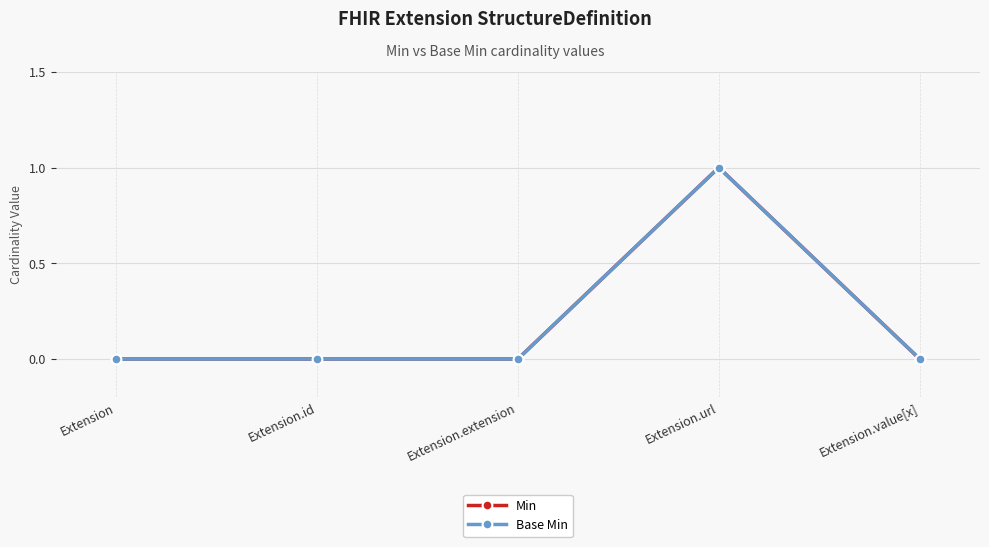

Does the chart display data point markers on the line(s)?

Yes